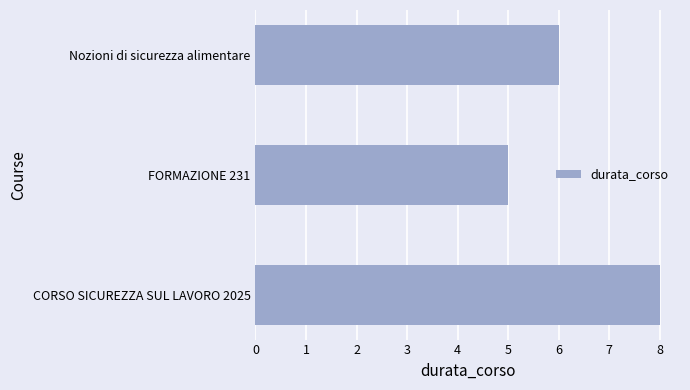

List the labels in order of value, largest first.

CORSO SICUREZZA SUL LAVORO 2025, Nozioni di sicurezza alimentare, FORMAZIONE 231